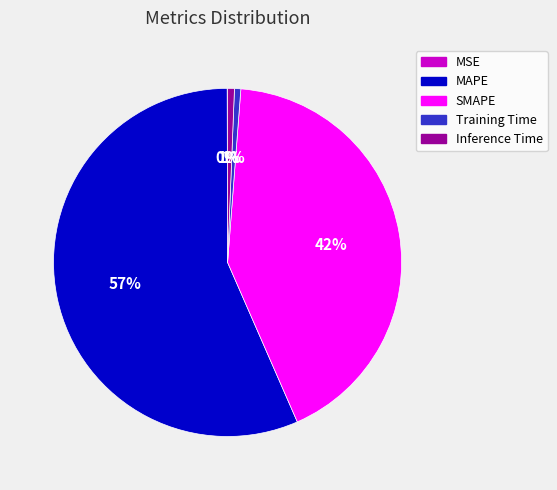

Is it true that Training Time is 11% of the pie?

False